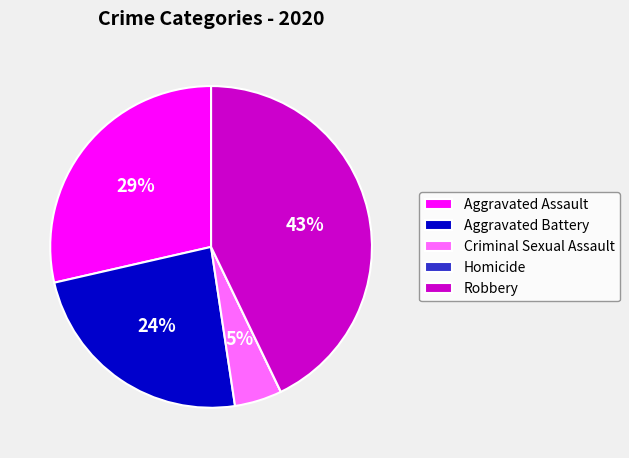

Which slice is the largest?

Robbery